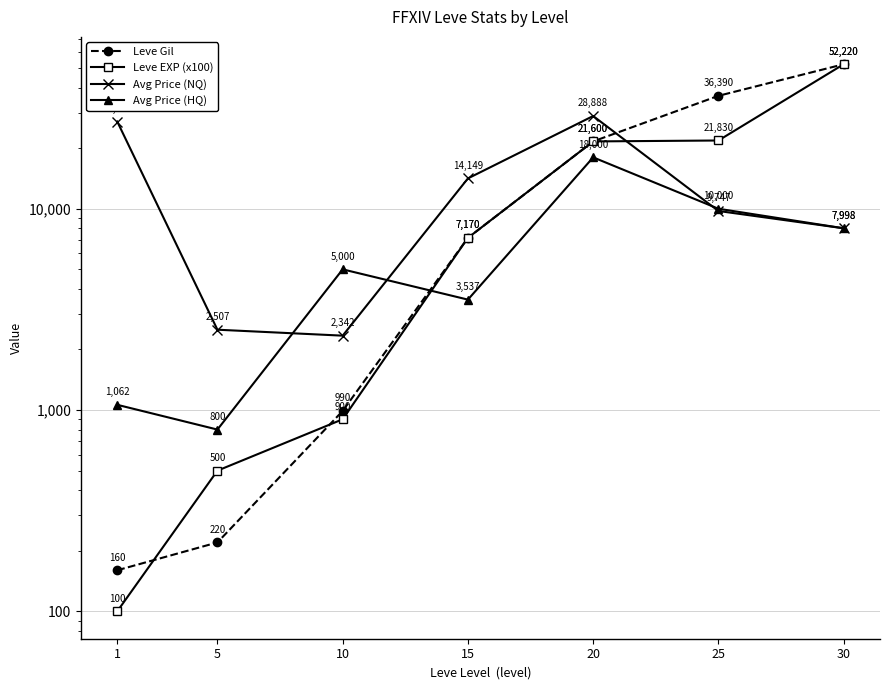

In Avg Price (NQ), how many points are lower than both neighbors (excluding endpoints)?

1